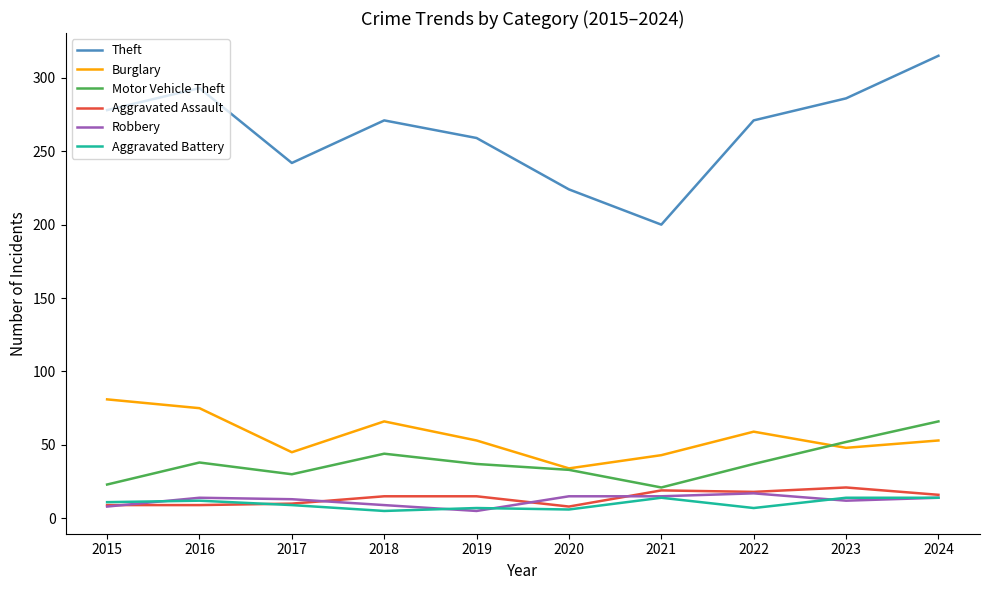

What is the difference between the highest and lowest values at 2018?

266